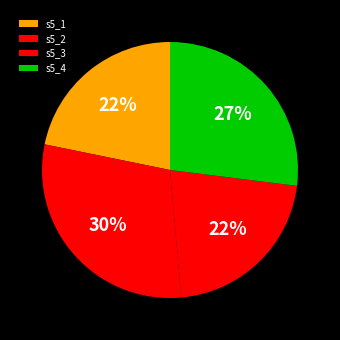

What is the change in value from s5_3 to s5_4?

+17.2